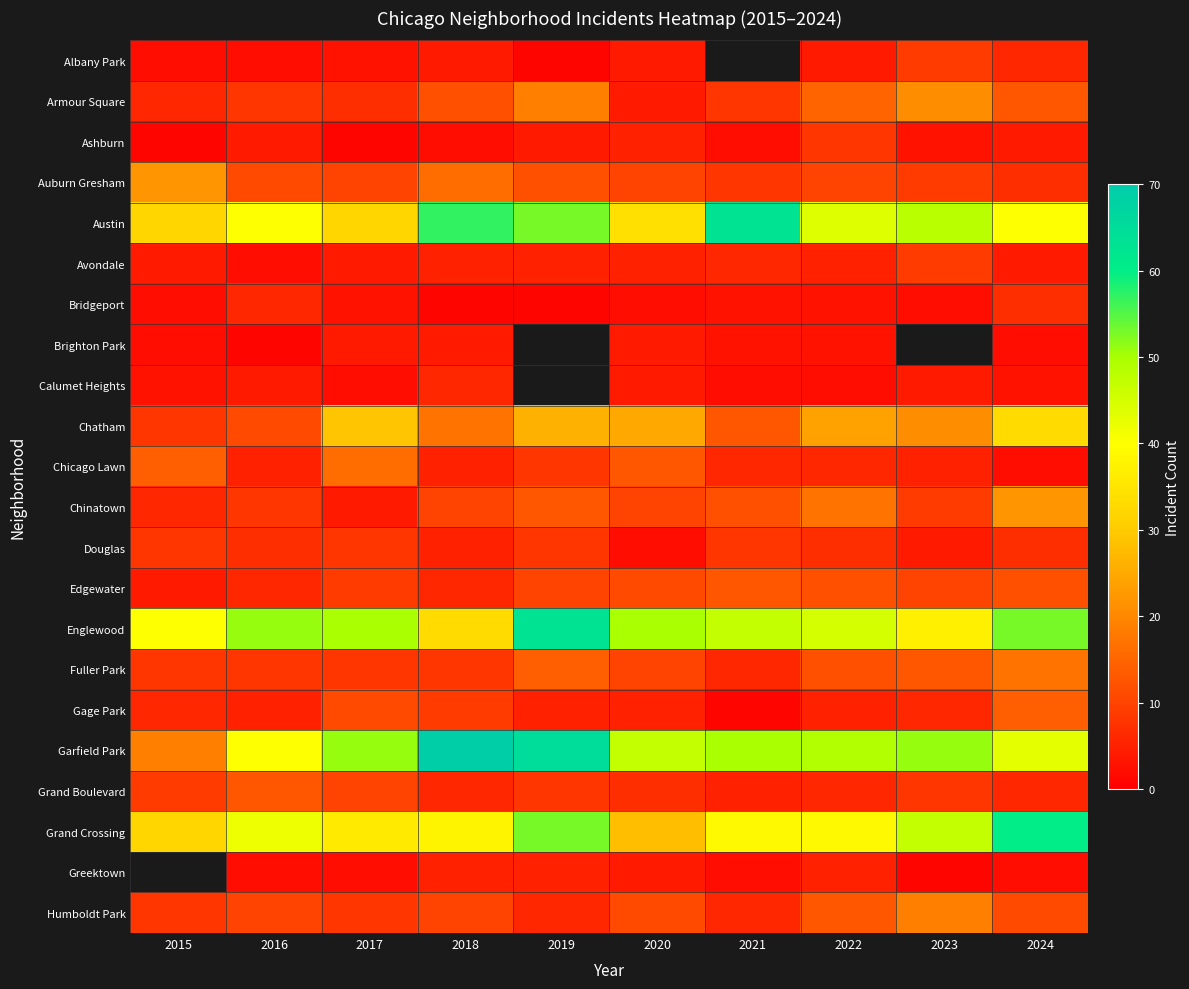

Which category has the highest value across all series?

2018